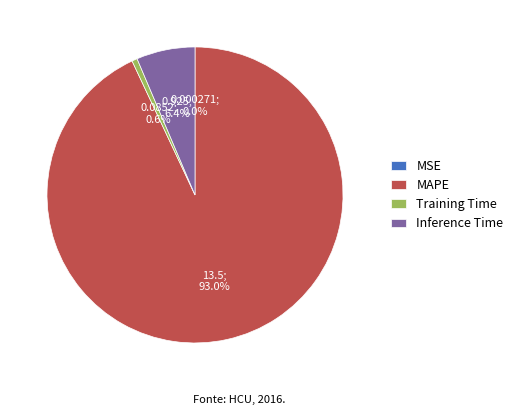

Does MAPE account for over 50% of the chart?

Yes